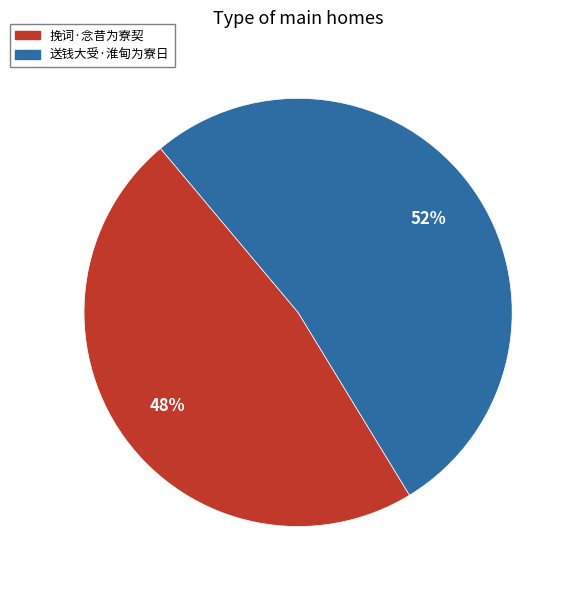

The 送钱大受·淮甸为寮日 slice represents 40% of the pie. True or false?

False